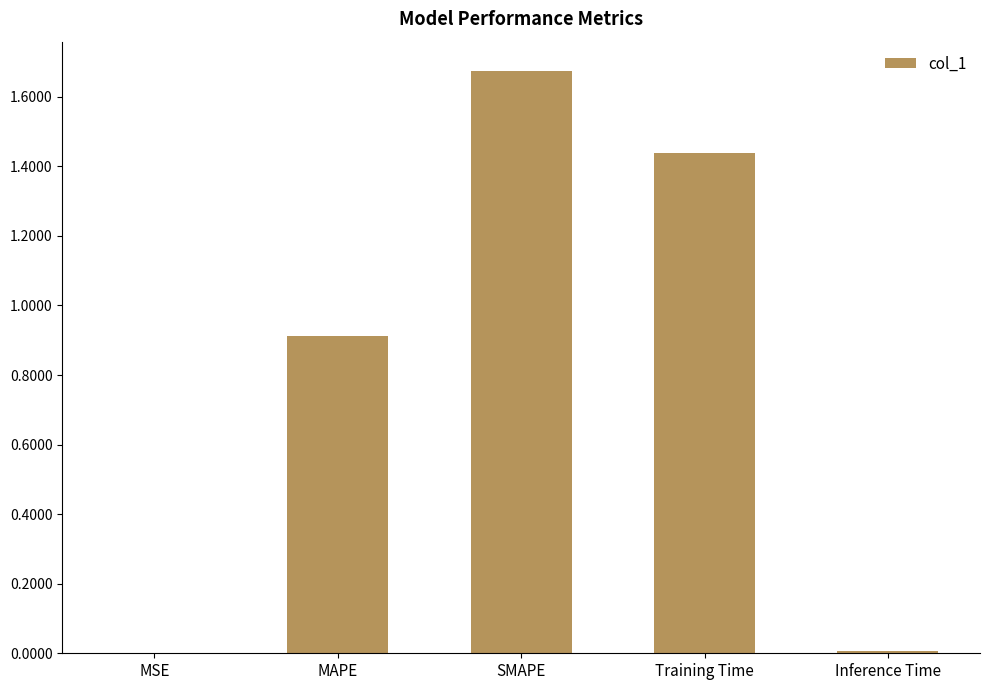

Are the bars horizontal?

No